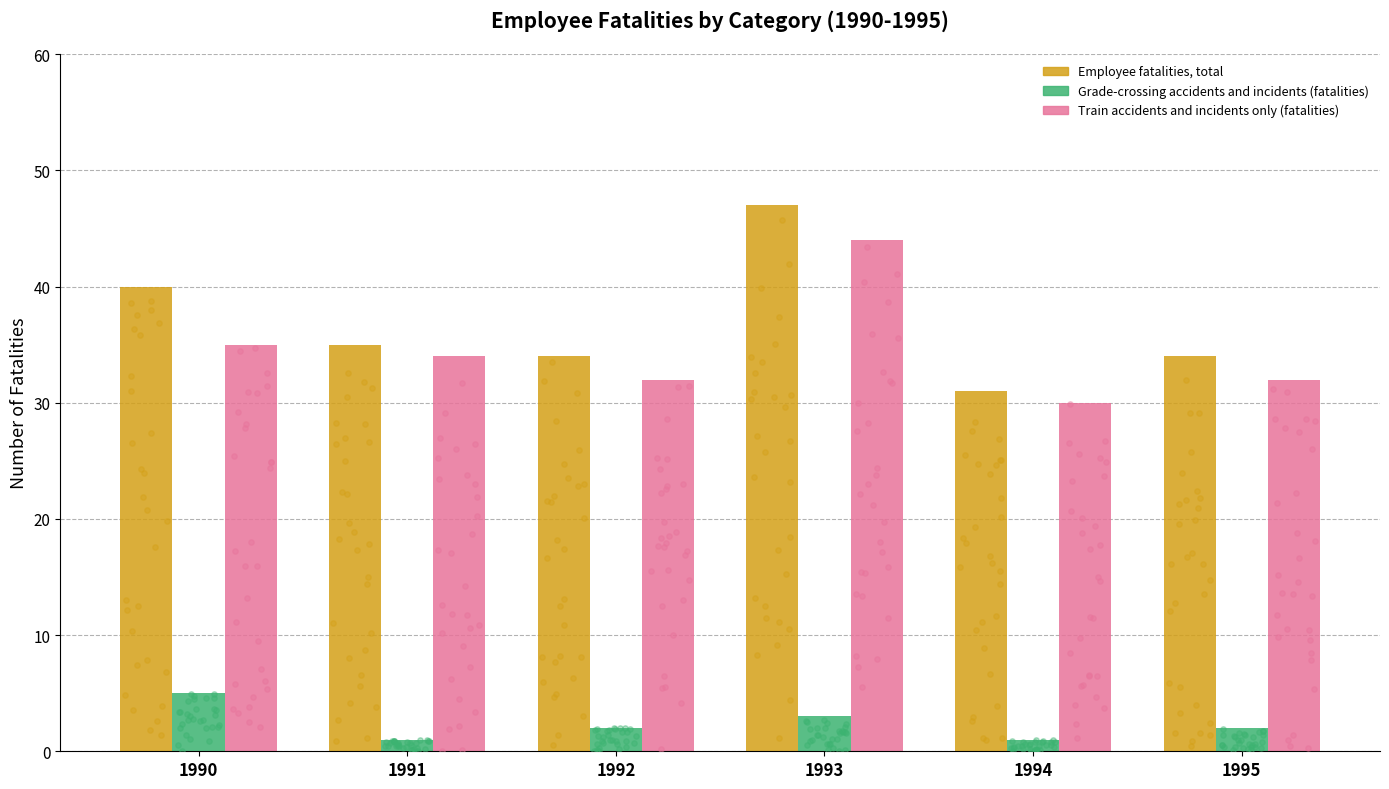

Which series has the widest spread of Y values?

Employee fatalities, total